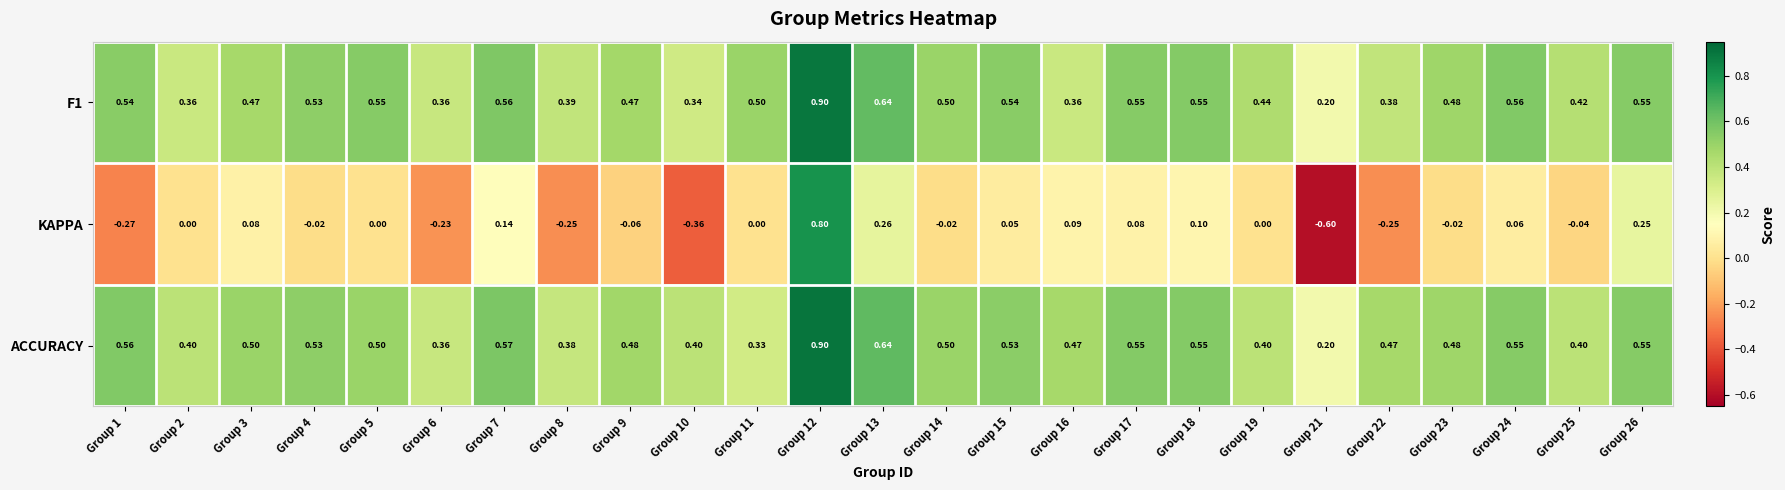

Which series has the widest spread of values?

KAPPA